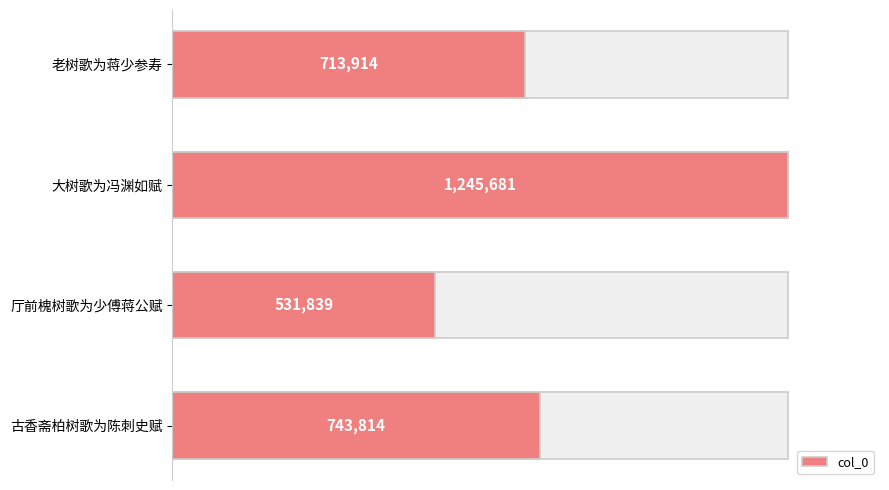

What is the difference between the maximum and minimum values?

713842